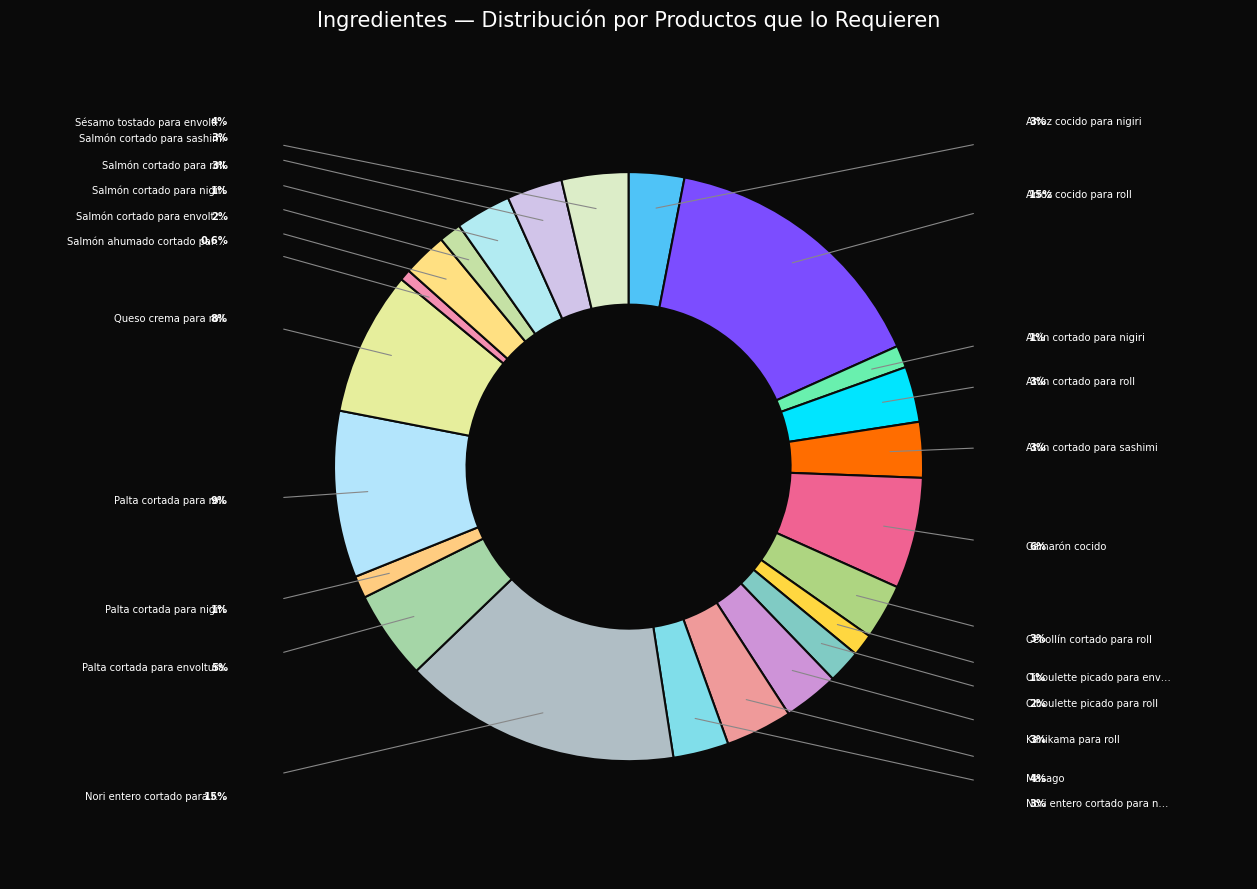

Is there any slice that represents more than half of the pie?

No